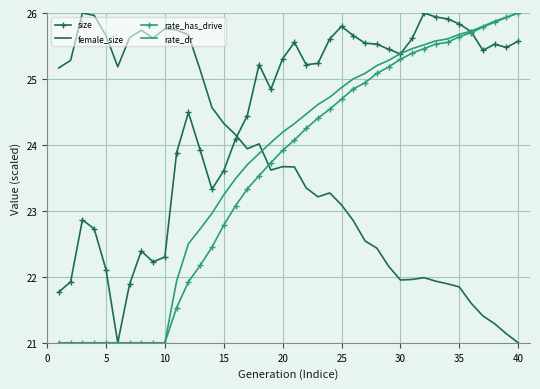

What is the difference between the maximum and second lowest values in the rate_dr series?

5.0